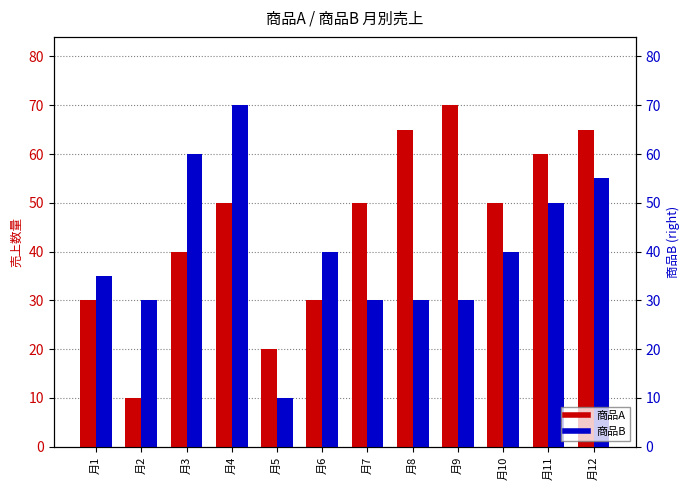

Where is 商品B nearest to the value 40?

月6